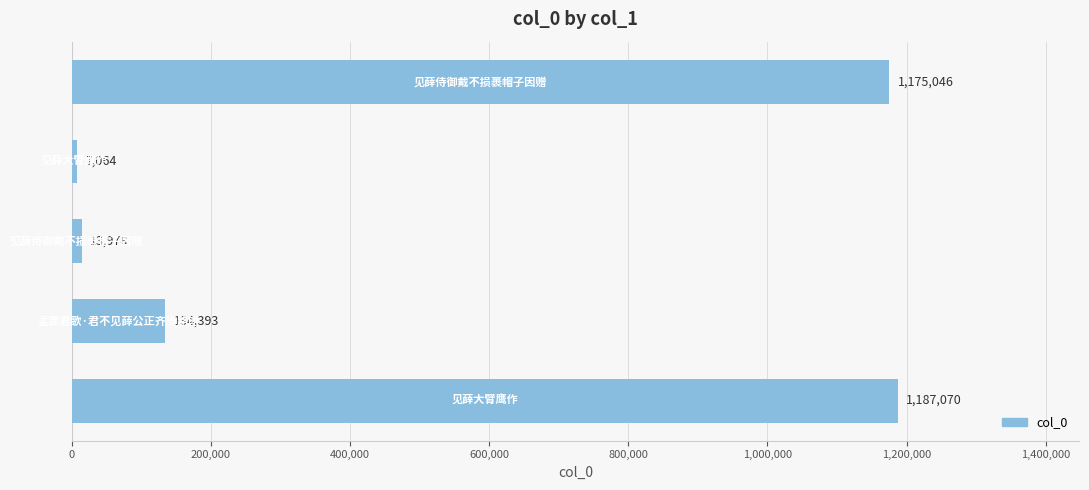

What is the difference between the maximum and minimum values?

1180006